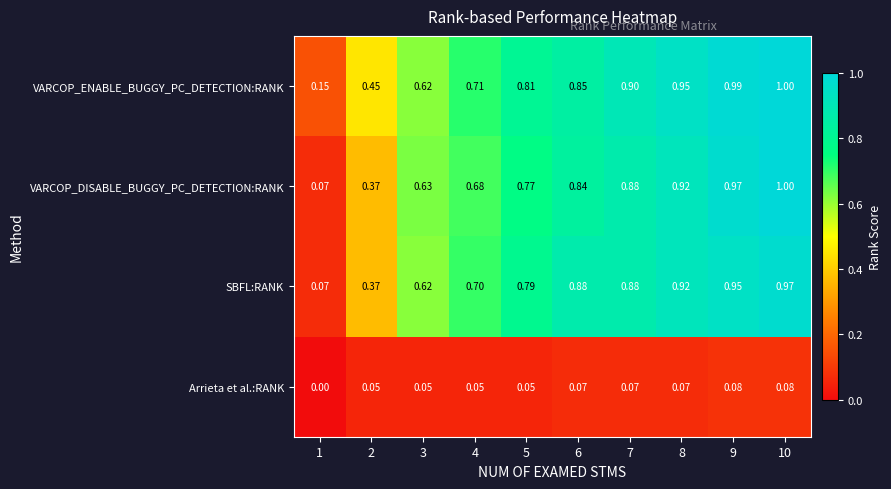

Is the value of Arrieta et al.:RANK at 4 greater than the value of SBFL:RANK at 2?

No